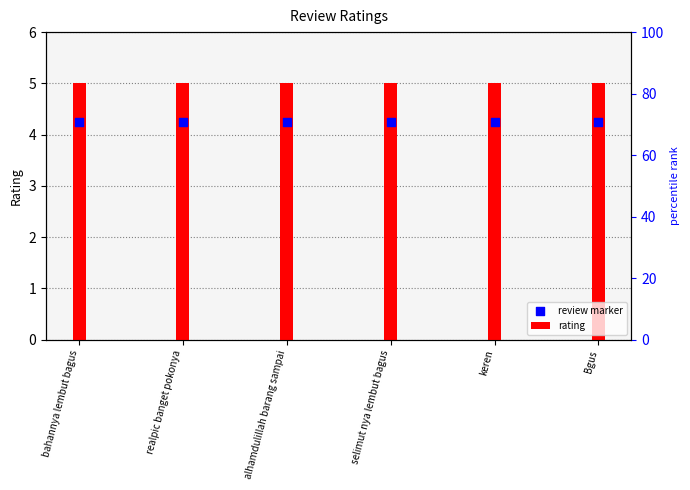

Which series contains the highest Y value?

rating